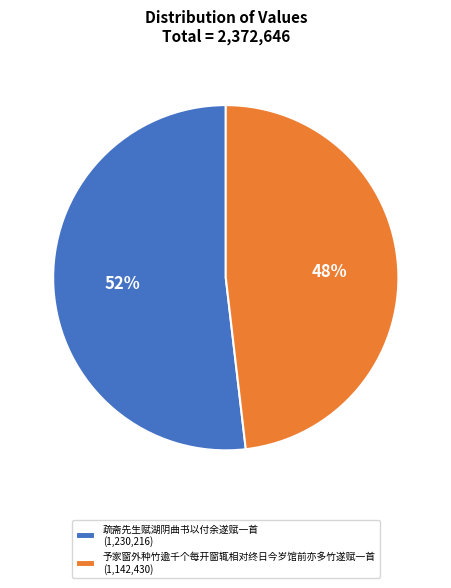

Is there a majority slice in this chart?

Yes